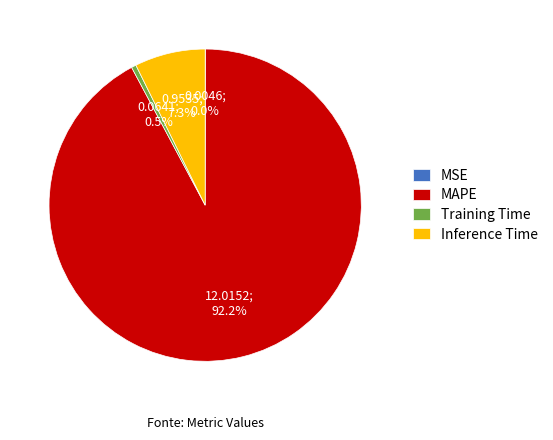

Between MAPE and Training Time, which is larger?

MAPE